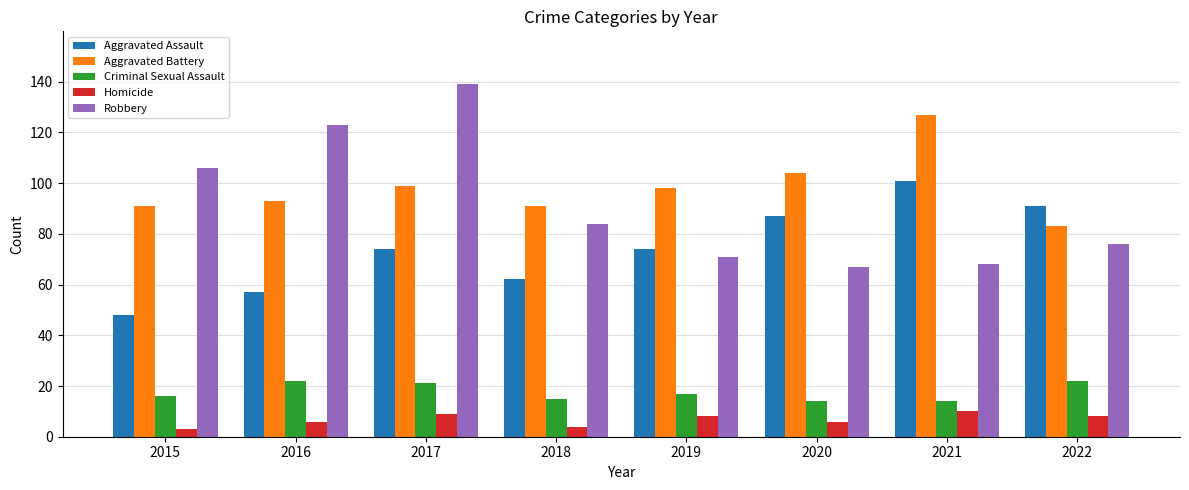

What is the total value across all series at 2022?

280